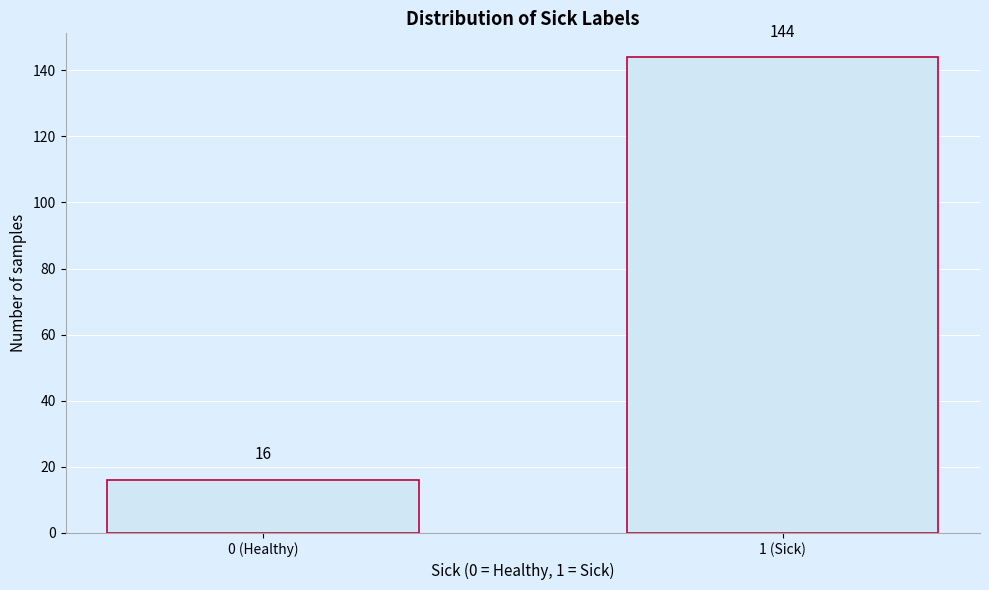

Reading left to right, transcribe all the data shown in this chart.

0 (Healthy)=16	1 (Sick)=144